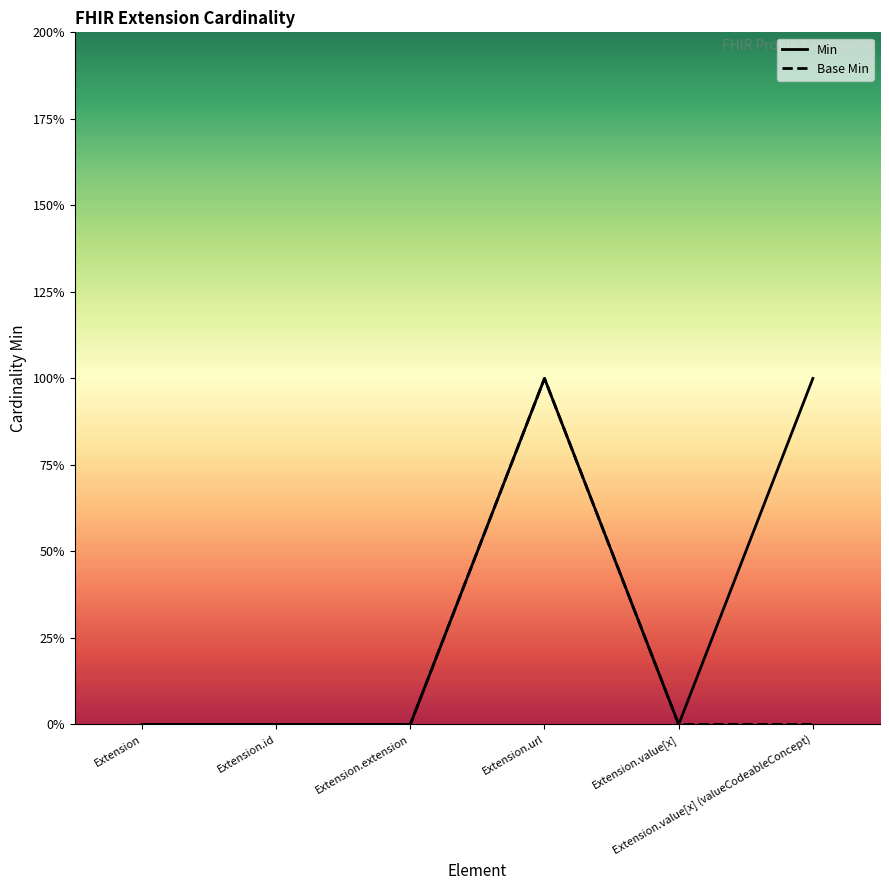

Reading left to right, list all the values displayed in this chart.

Min: 0	0	0	1	0	1
Base Min: 0	0	0	1	0	0